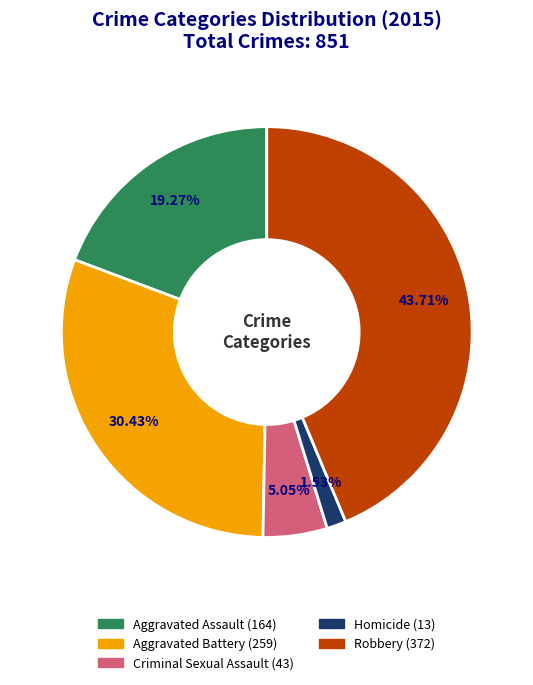

What percentage do Robbery and Criminal Sexual Assault together represent?

48.8%